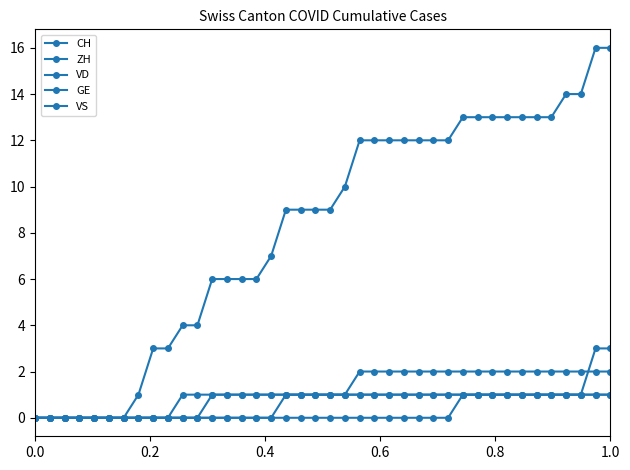

What is the label of the 17th point from the right?

23